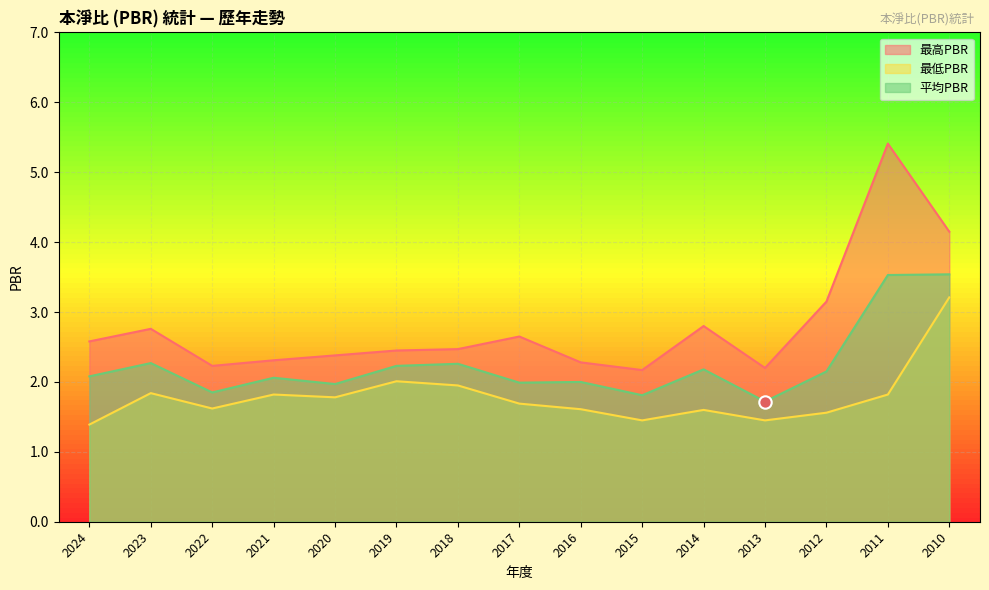

Which series contains the highest Y value?

最高PBR